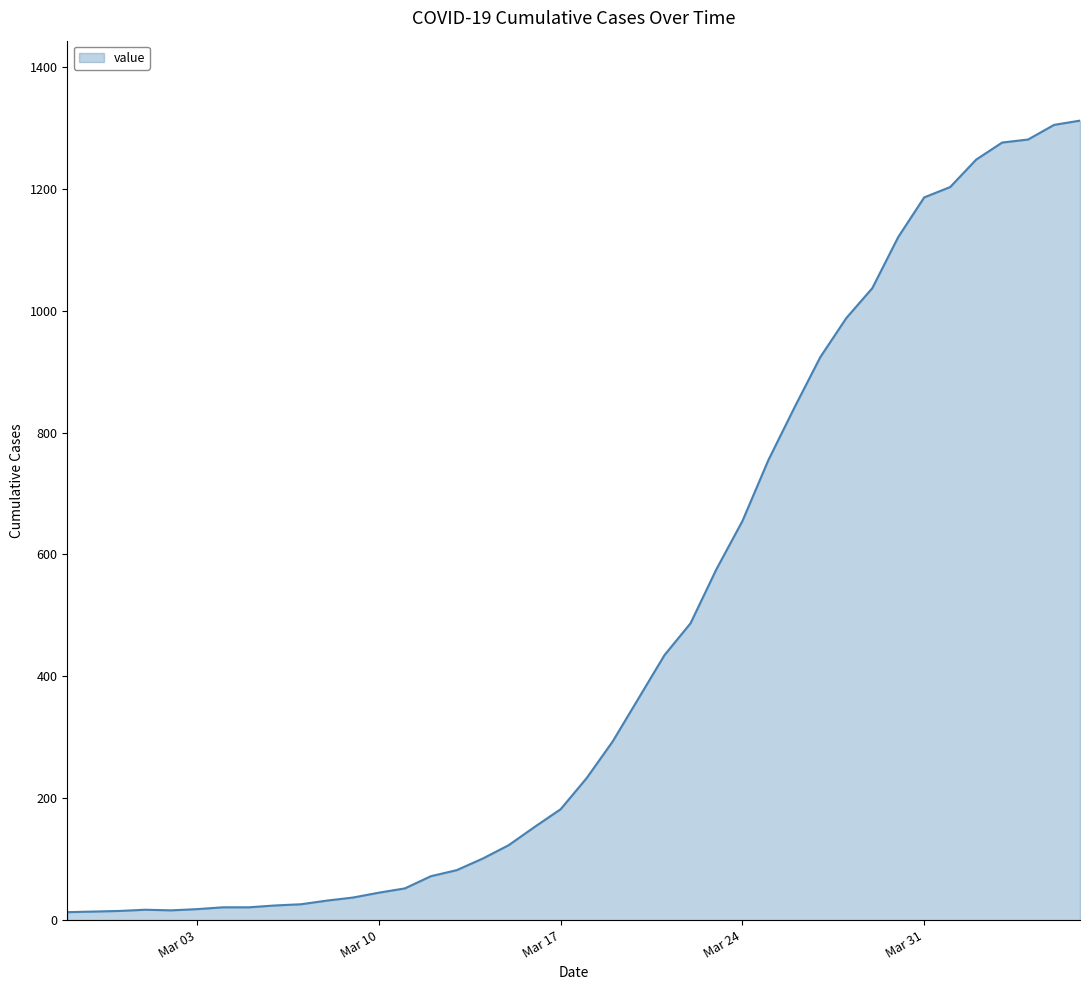

What is the maximum value shown in the chart?

1312